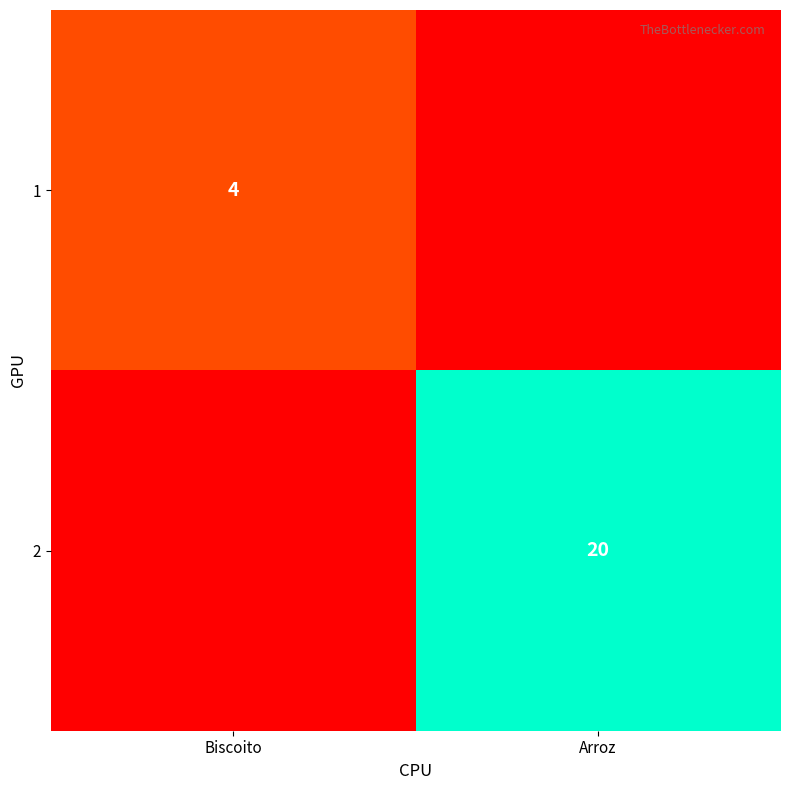

The 1 series shows 6 at Biscoito. True or false?

False